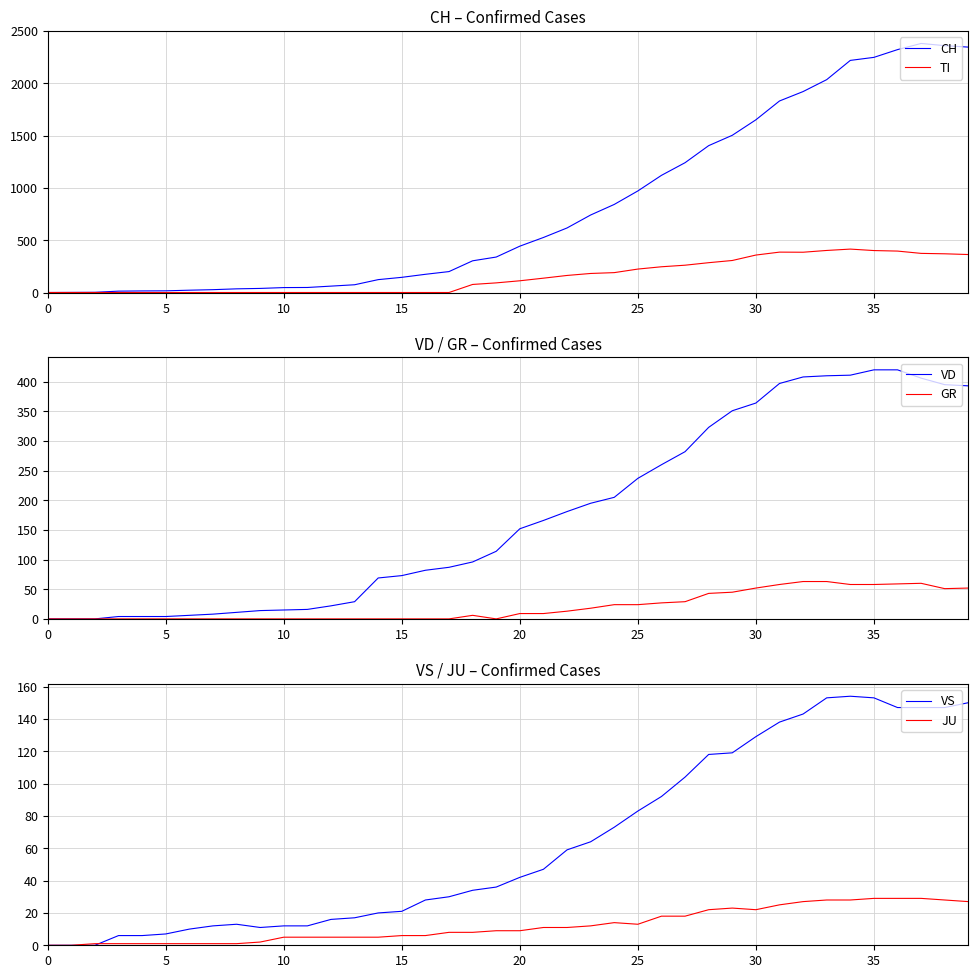

How many times do VD and JU cross each other?

1